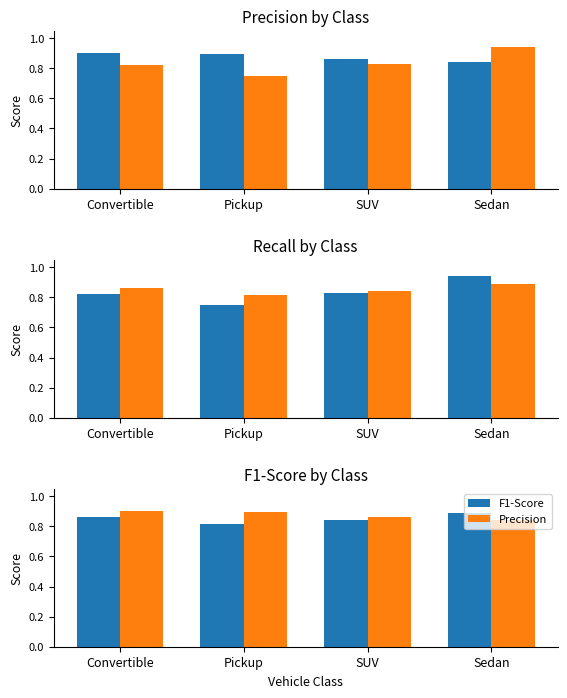

Reading right to left, extract all data points from this chart.

Precision: 0.8	0.9	0.9	0.9
Recall: 0.9	0.8	0.8	0.8
F1-Score: 0.9	0.8	0.8	0.9